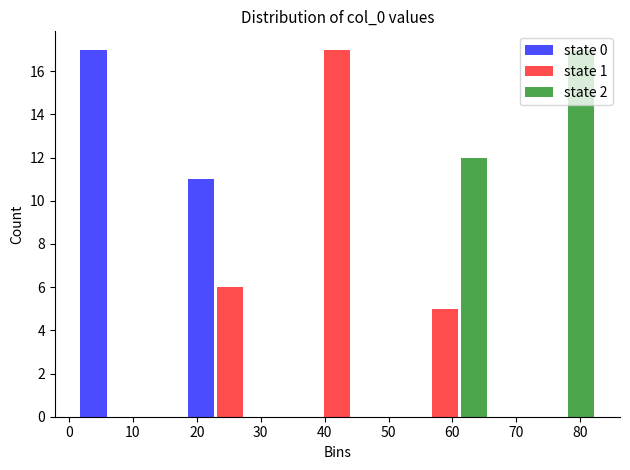

Reading left to right, list every range on the x-axis with the height of the bar of each series over it. Neither the bar edges nor the heights are printed on the chart, so give them approximately, as read against the axes.

0.0 to 16.8: state 0=17	state 1=0	state 2=0
16.8 to 33.6: state 0=11	state 1=6	state 2=0
33.6 to 50.4: state 0=0	state 1=17	state 2=0
50.4 to 67.2: state 0=0	state 1=5	state 2=12
67.2 to 84.0: state 0=0	state 1=0	state 2=17